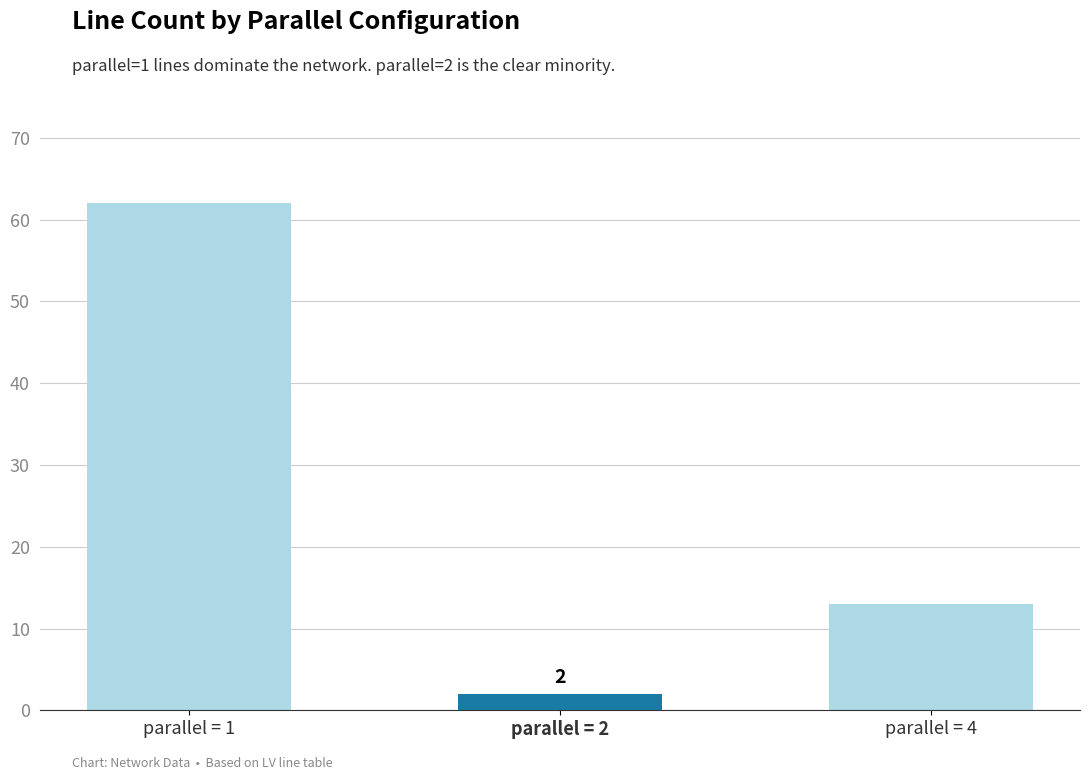

The chart shows a value of 20 at parallel = 4. True or false?

False